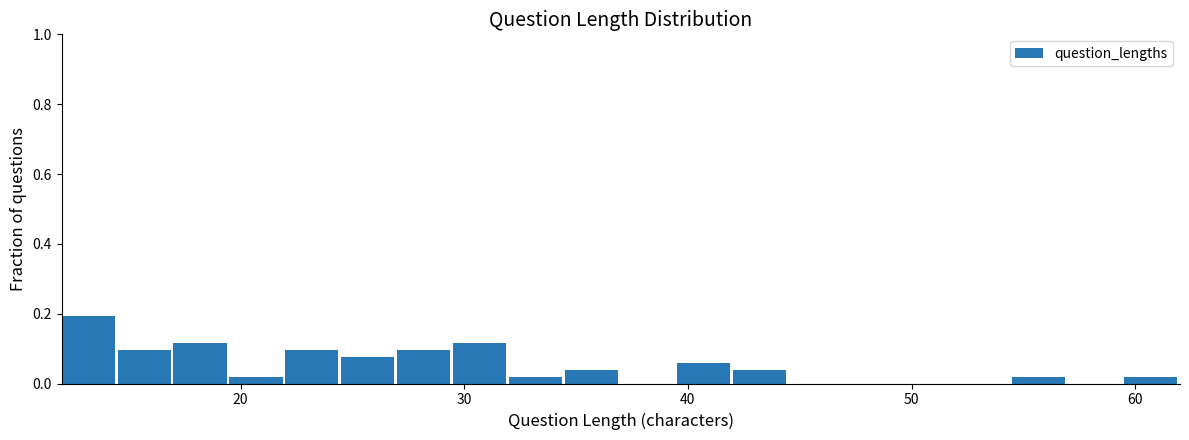

Read against the x-axis, roughly where is the centre of the tallest bar?

13